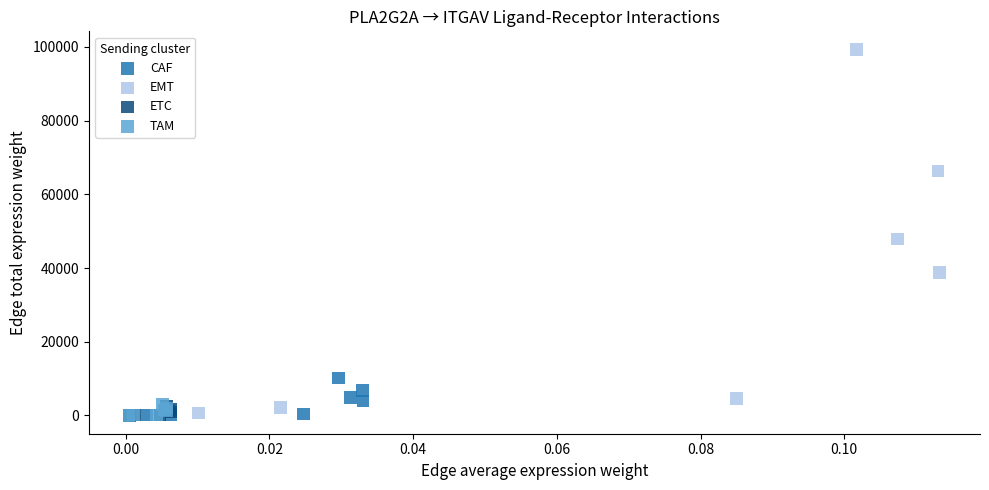

Which series has the widest spread of Y values?

EMT